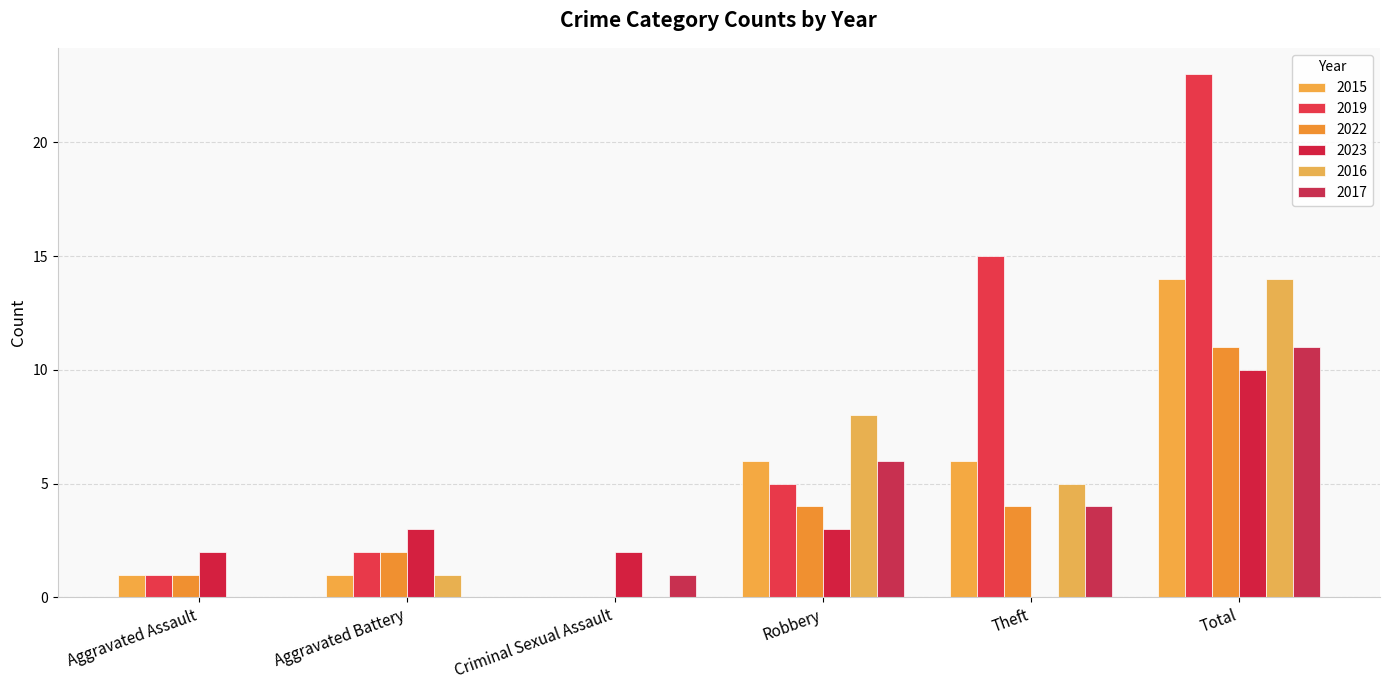

Reading left to right, transcribe all the data shown in this chart.

2015: 1	1	0	6	6	14
2019: 1	2	0	5	15	23
2022: 1	2	0	4	4	11
2023: 2	3	2	3	0	10
2016: 0	1	0	8	5	14
2017: 0	0	1	6	4	11